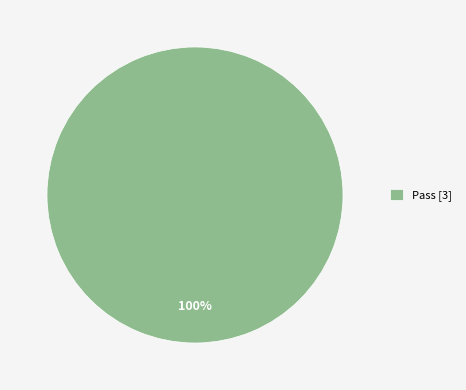

Rank the categories by value from highest to lowest.

Pass [3]